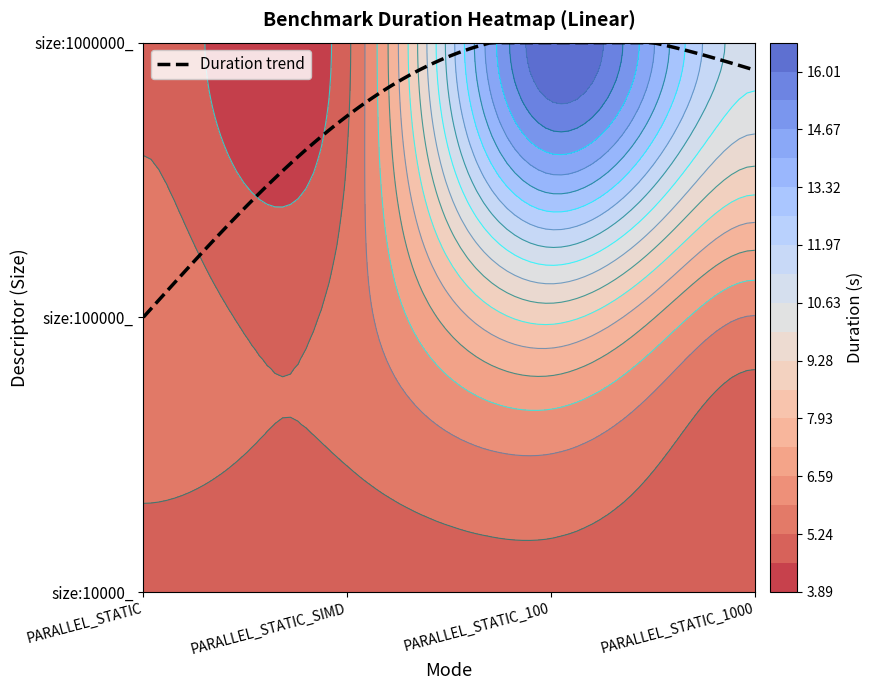

Which series has the largest range (max minus min)?

size:1000000_